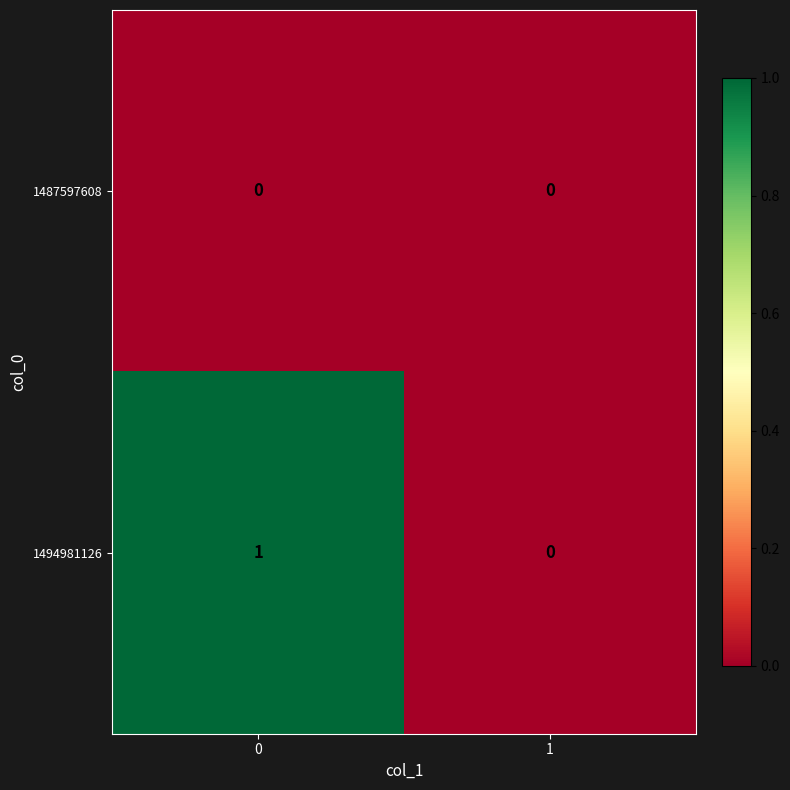

Between 0 and 1, which series saw the biggest shift?

1494981126